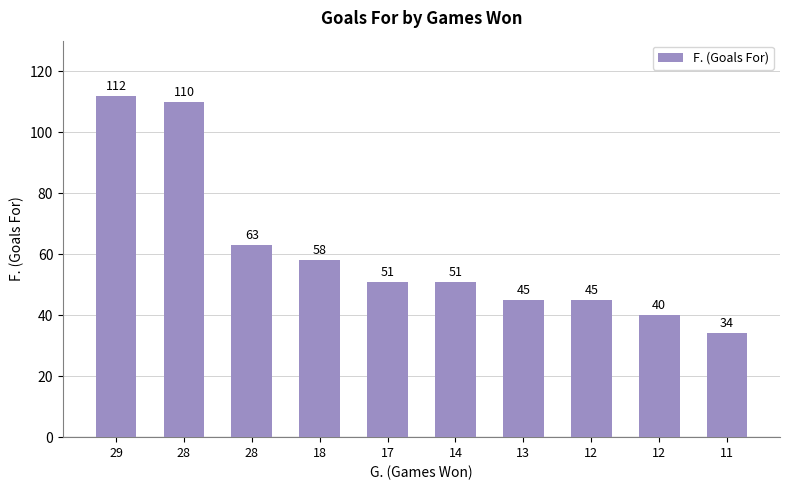

Which has a higher value, 11 or 28?

28